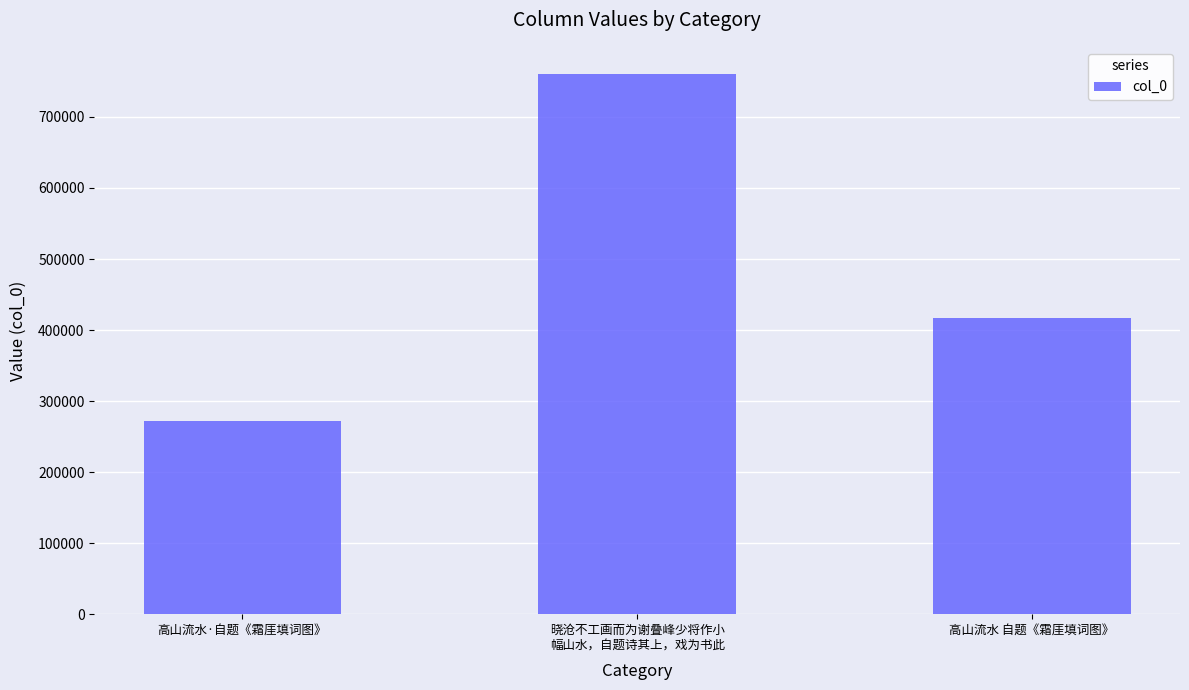

Approximately how many times larger is the value at 晓沧不工画而为谢叠峰少将作小
幅山水，自题诗其上，戏为书此 compared to 高山流水·自题《霜厓填词图》?

2.8